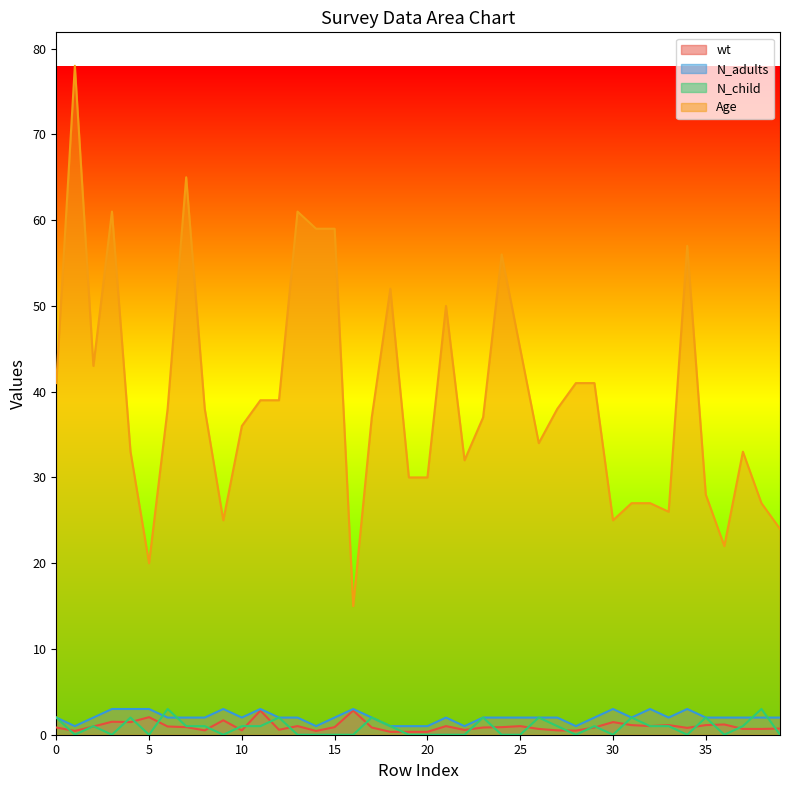

At which category is the sum across all series the highest?

1